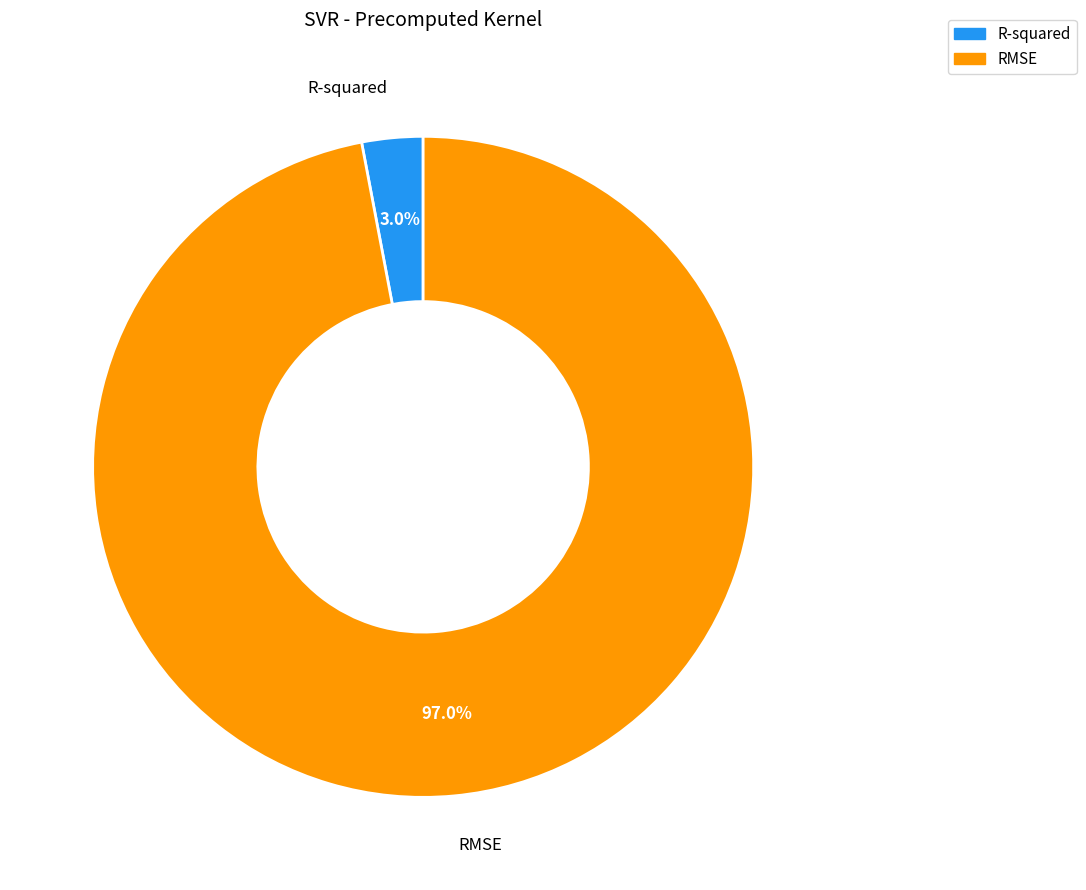

Combined, what portion of the pie is R-squared and RMSE?

100.0%